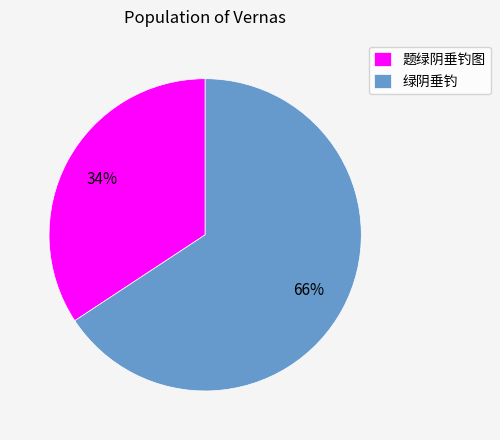

Is 绿阴垂钓 the majority of the pie?

Yes